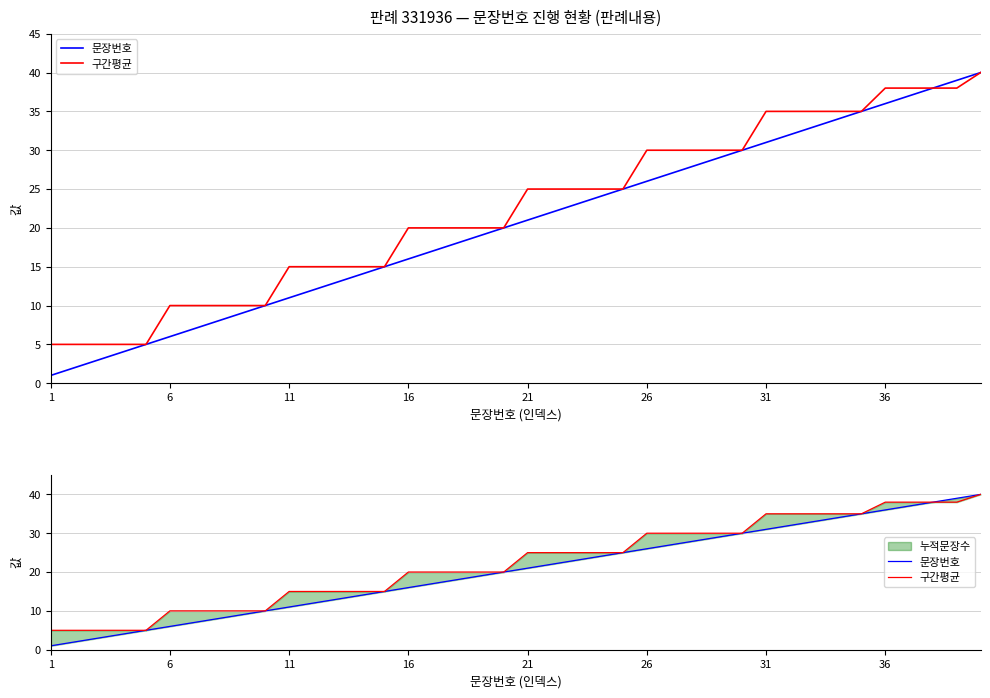

Which series has the largest range (max minus min)?

문장번호